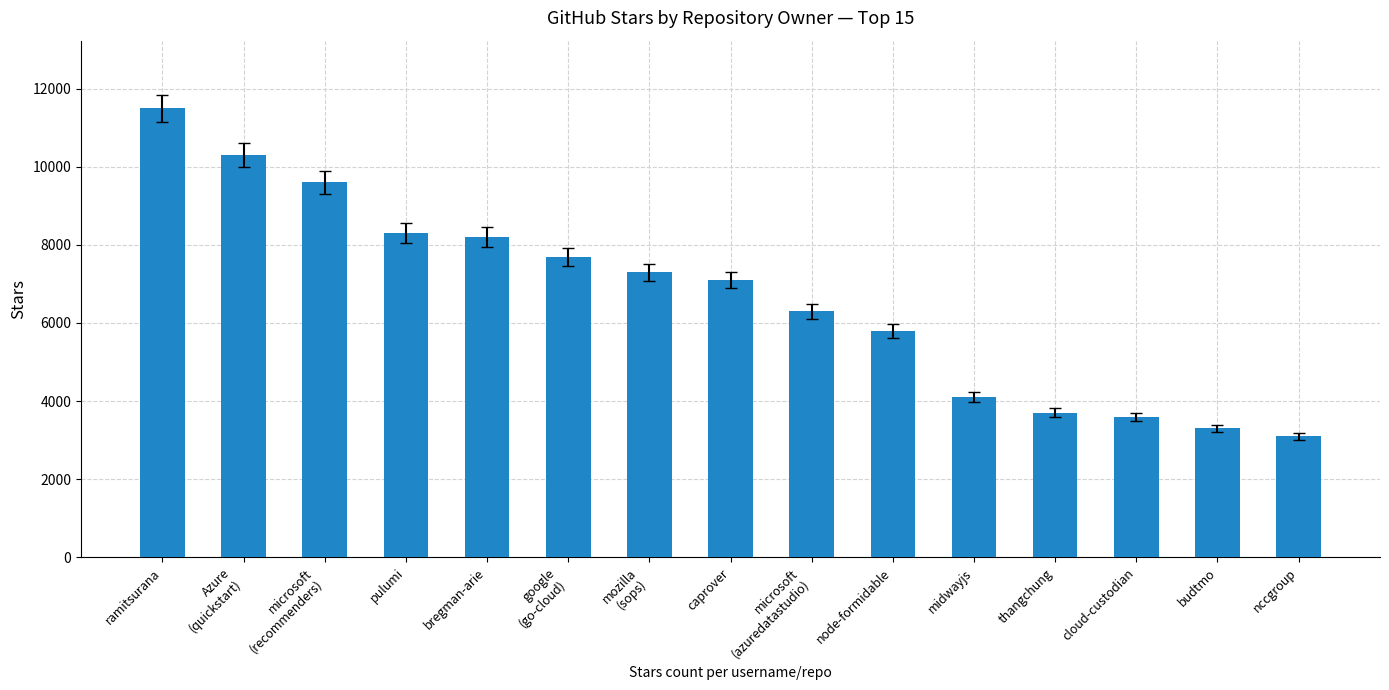

Which has a higher value, microsoft
(azuredatastudio) or mozilla
(sops)?

mozilla
(sops)